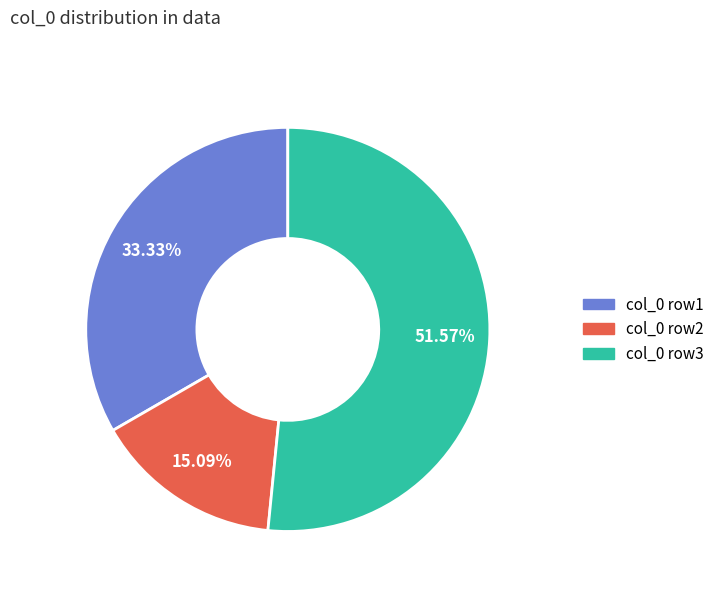

Is there a majority slice in this chart?

Yes